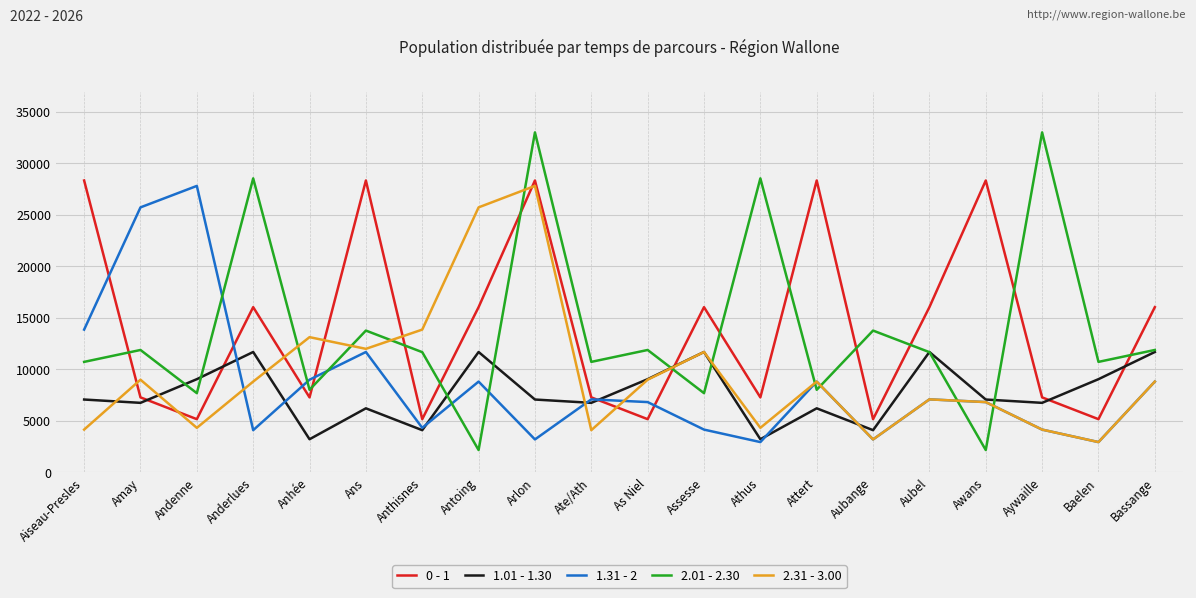

Between which two adjacent categories do 1.01 - 1.30 and 2.31 - 3.00 first intersect?

Aiseau-Presles and Amay